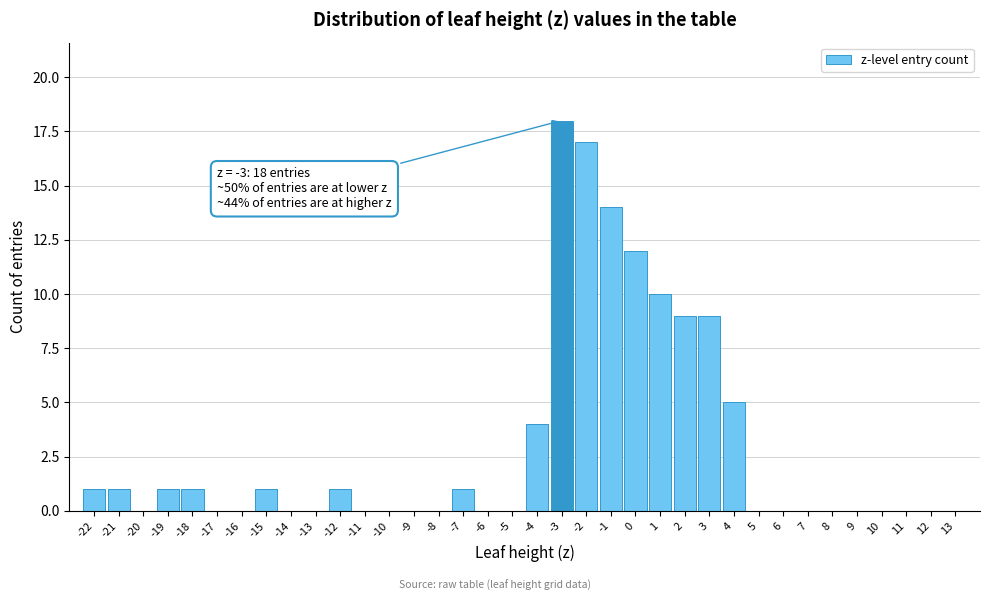

What is the sum of all values?

105